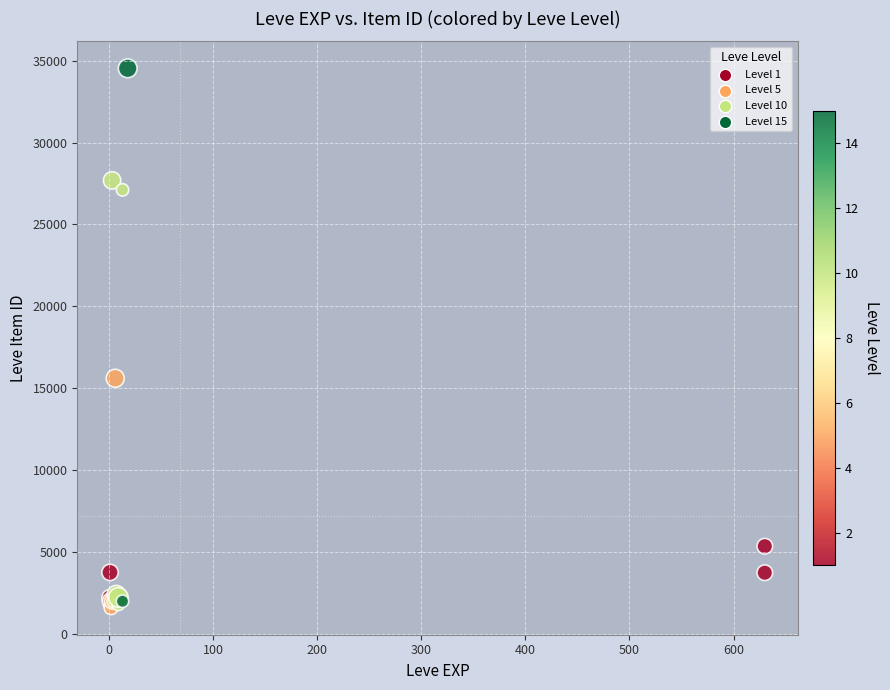

What Y value in the scatter plot is closest to 18068?

15611